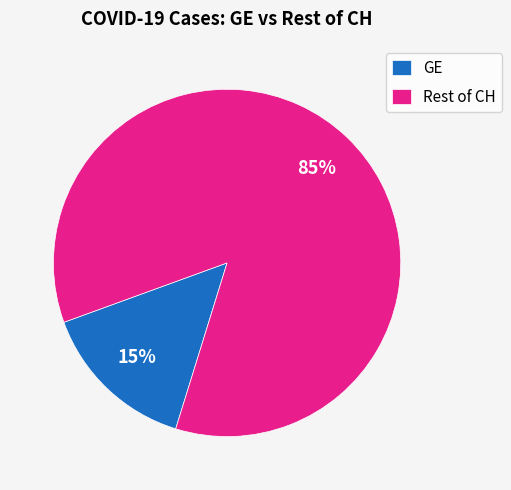

How many segments does this pie chart have?

2